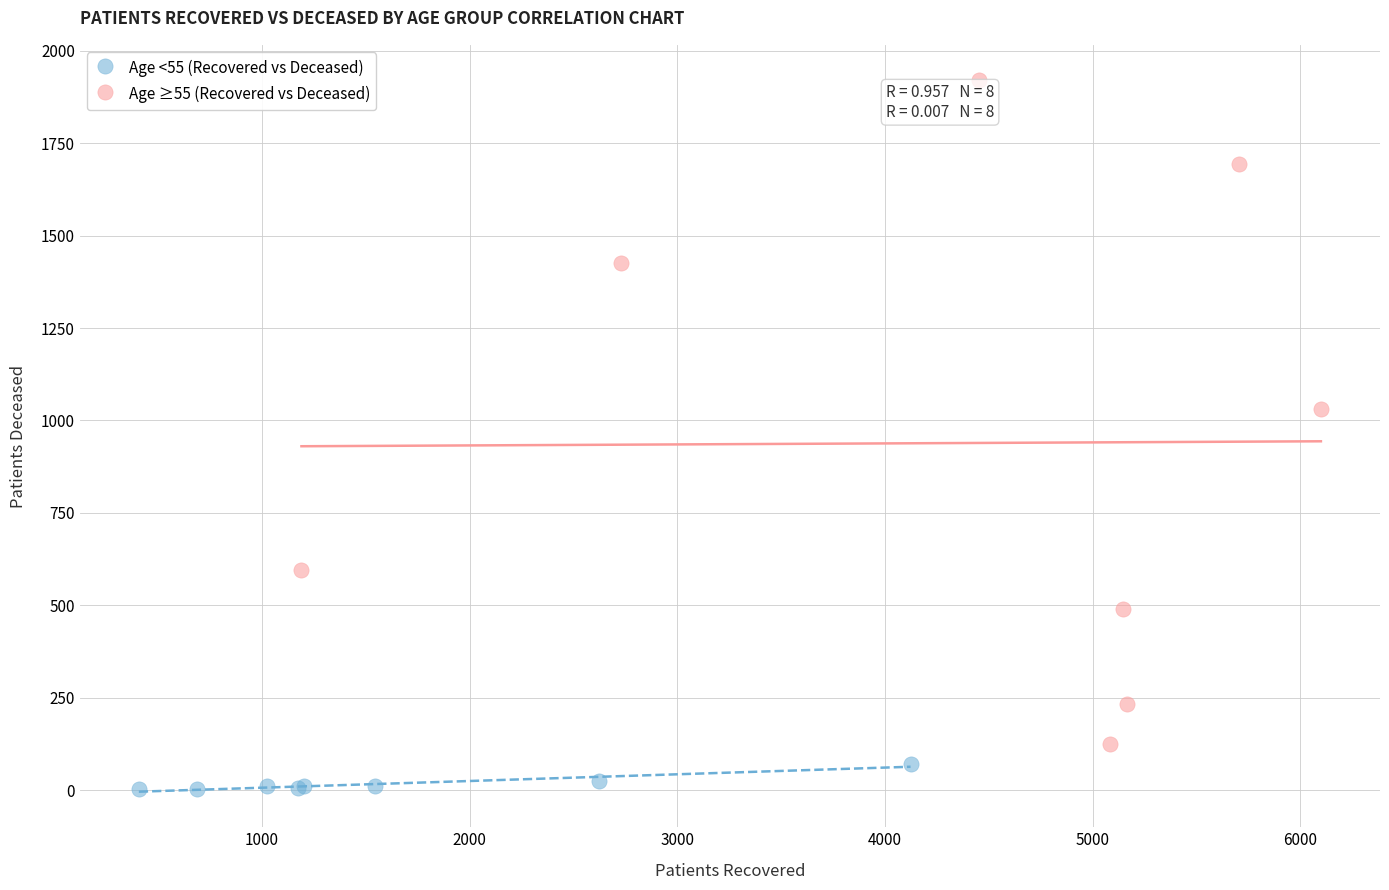

Which series reaches the minimum Y coordinate?

Age <55 (Recovered vs Deceased)